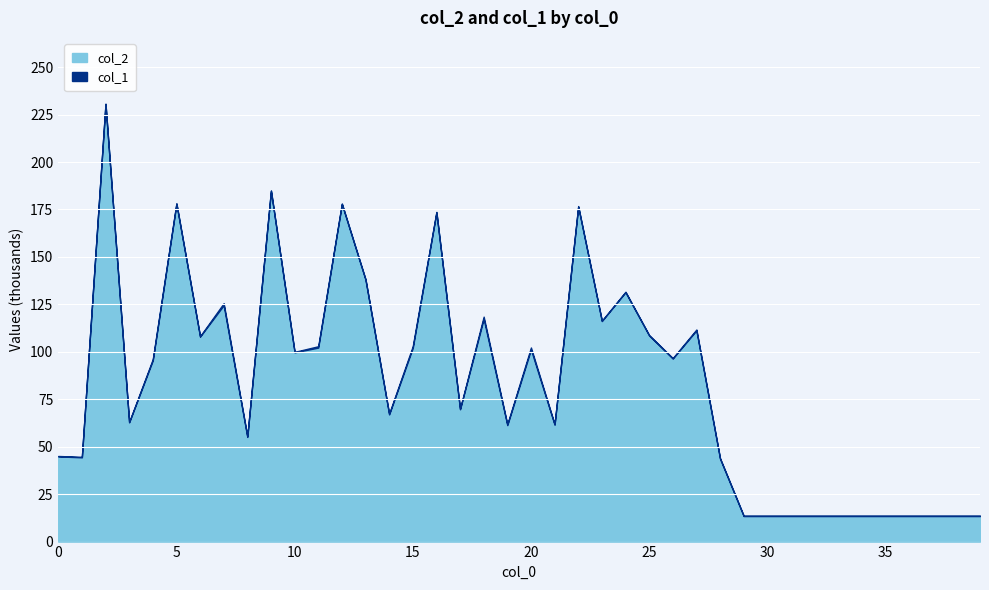

The col_2 series shows 13440 at 39. True or false?

True